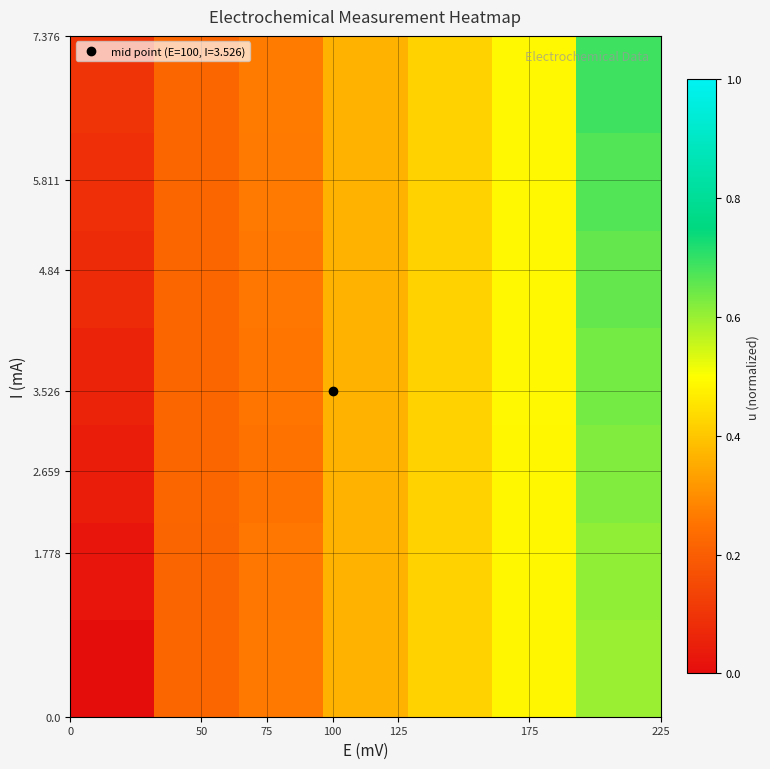

What is the maximum value shown in the chart?

0.7